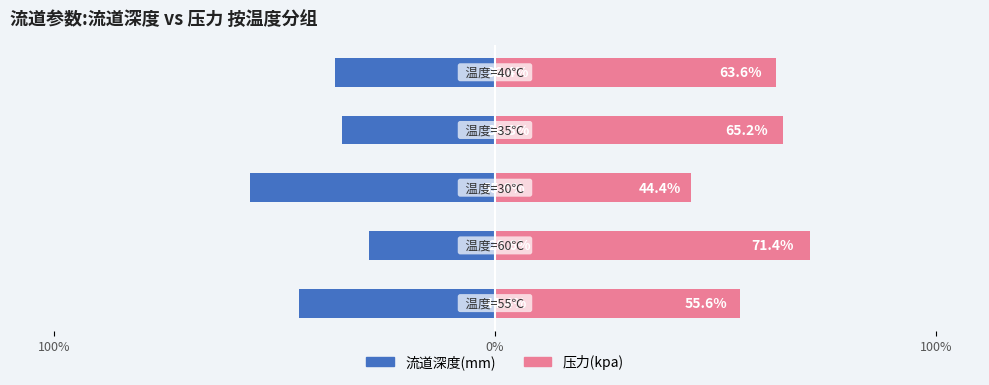

What is the minimum value shown in the chart?

-55.6